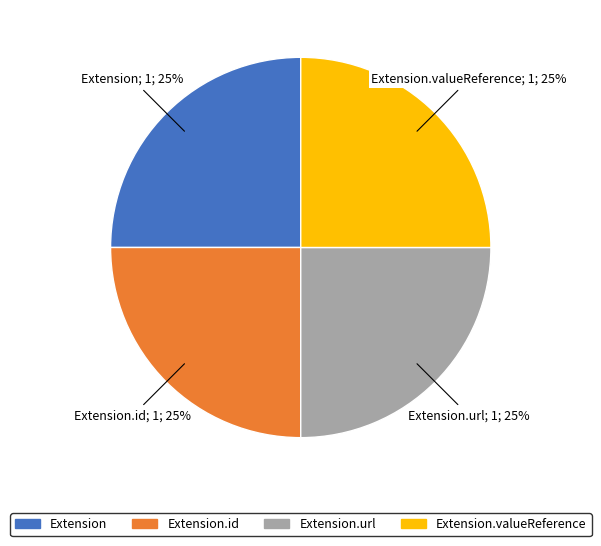

Is there any slice that represents more than half of the pie?

No